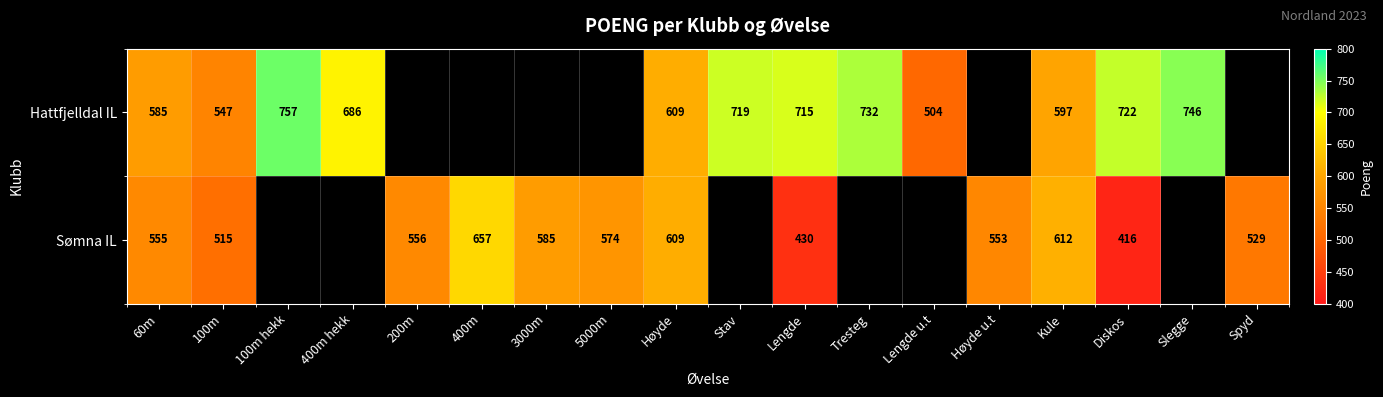

True or false: Sømna IL has a value of 585 at 3000m.

True